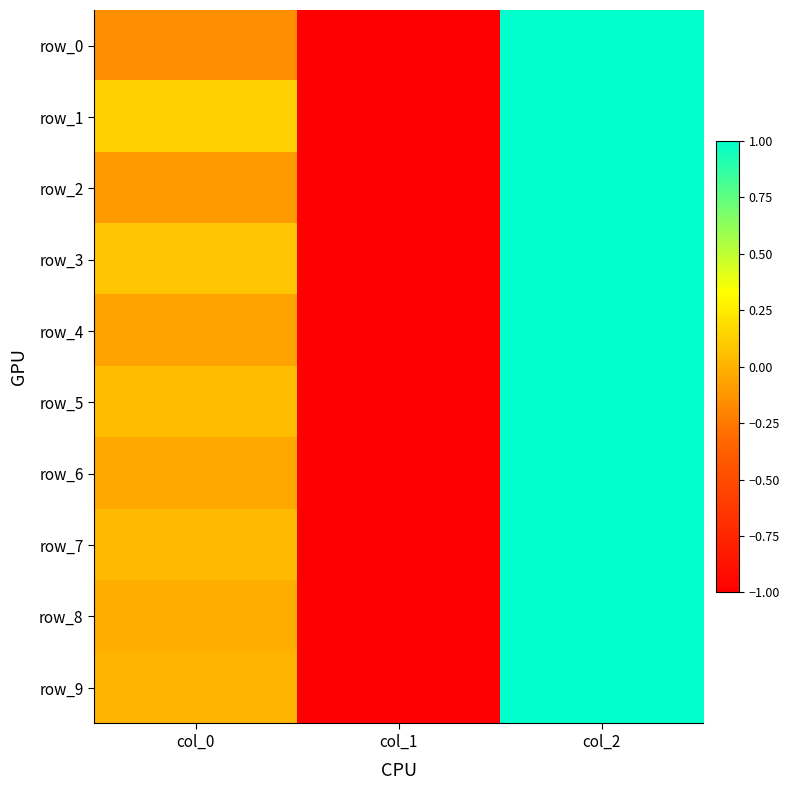

Reading right to left, what are all the values shown in this chart?

row_0: col_2=1.0	col_1=-1.0	col_0=-0.2
row_1: col_2=1.0	col_1=-1.0	col_0=0.1
row_2: col_2=1.0	col_1=-1.0	col_0=-0.1
row_3: col_2=1.0	col_1=-1.0	col_0=0.1
row_4: col_2=1.0	col_1=-1.0	col_0=-0.1
row_5: col_2=1.0	col_1=-1.0	col_0=0.1
row_6: col_2=1.0	col_1=-1.0	col_0=-0.0
row_7: col_2=1.0	col_1=-1.0	col_0=0.0
row_8: col_2=1.0	col_1=-1.0	col_0=-0.0
row_9: col_2=1.0	col_1=-1.0	col_0=0.0